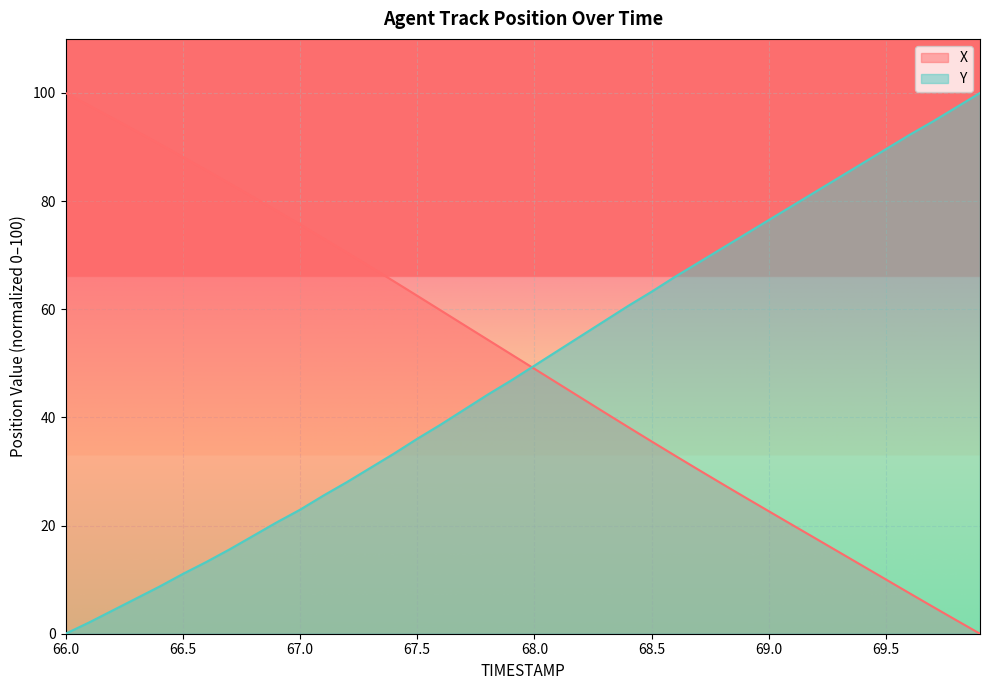

List the series in order of their peak value, lowest first.

X, Y